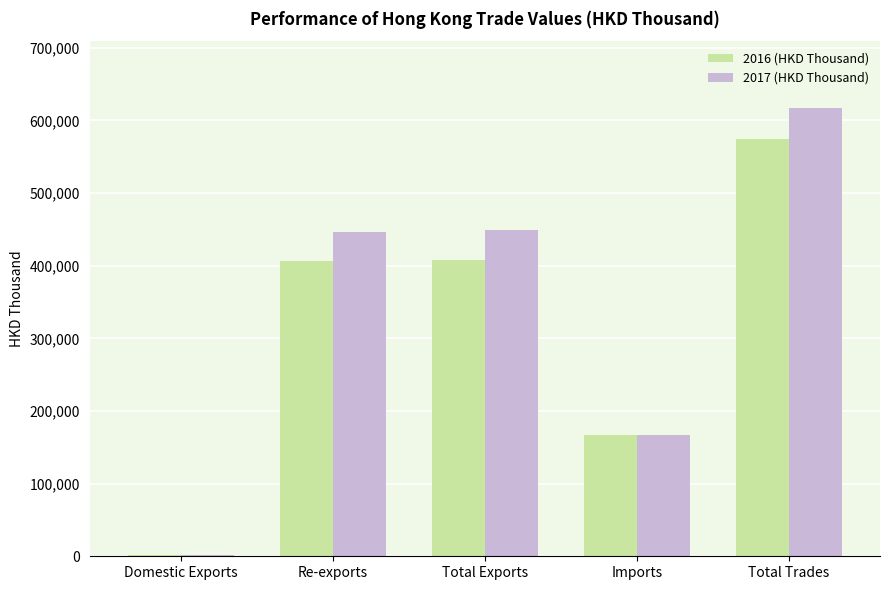

Between Total Exports and Imports, which series saw the biggest shift?

2017 (HKD Thousand)